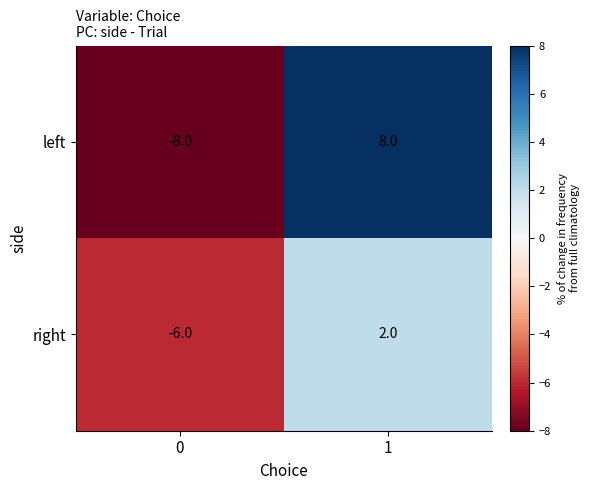

What is the minimum value shown in the chart?

-8